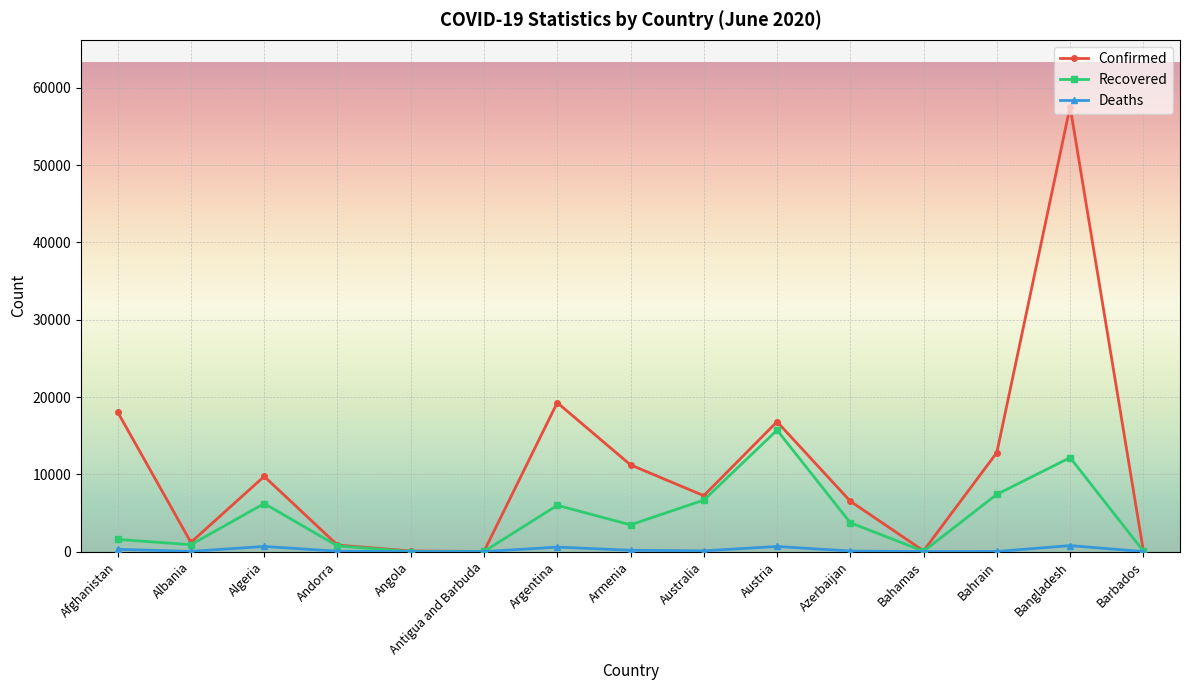

At which category does Confirmed reach its first local peak?

Algeria